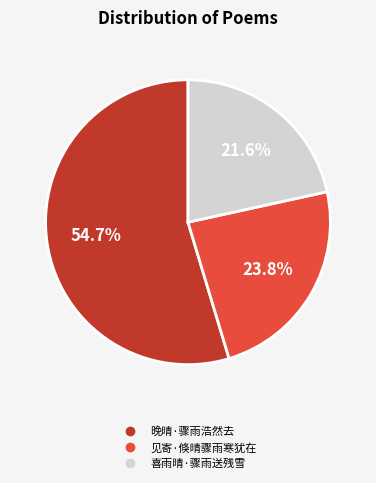

To the nearest percent, what percentage of the pie is 喜雨晴·骤雨送残雪?

22%